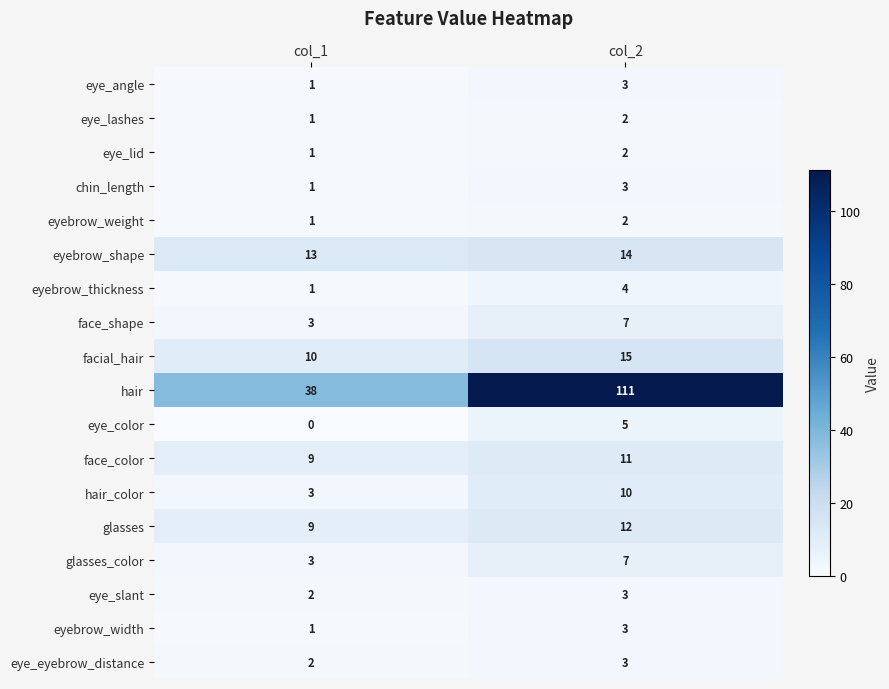

True or false: eyebrow_width has a value of 3 at col_2.

True